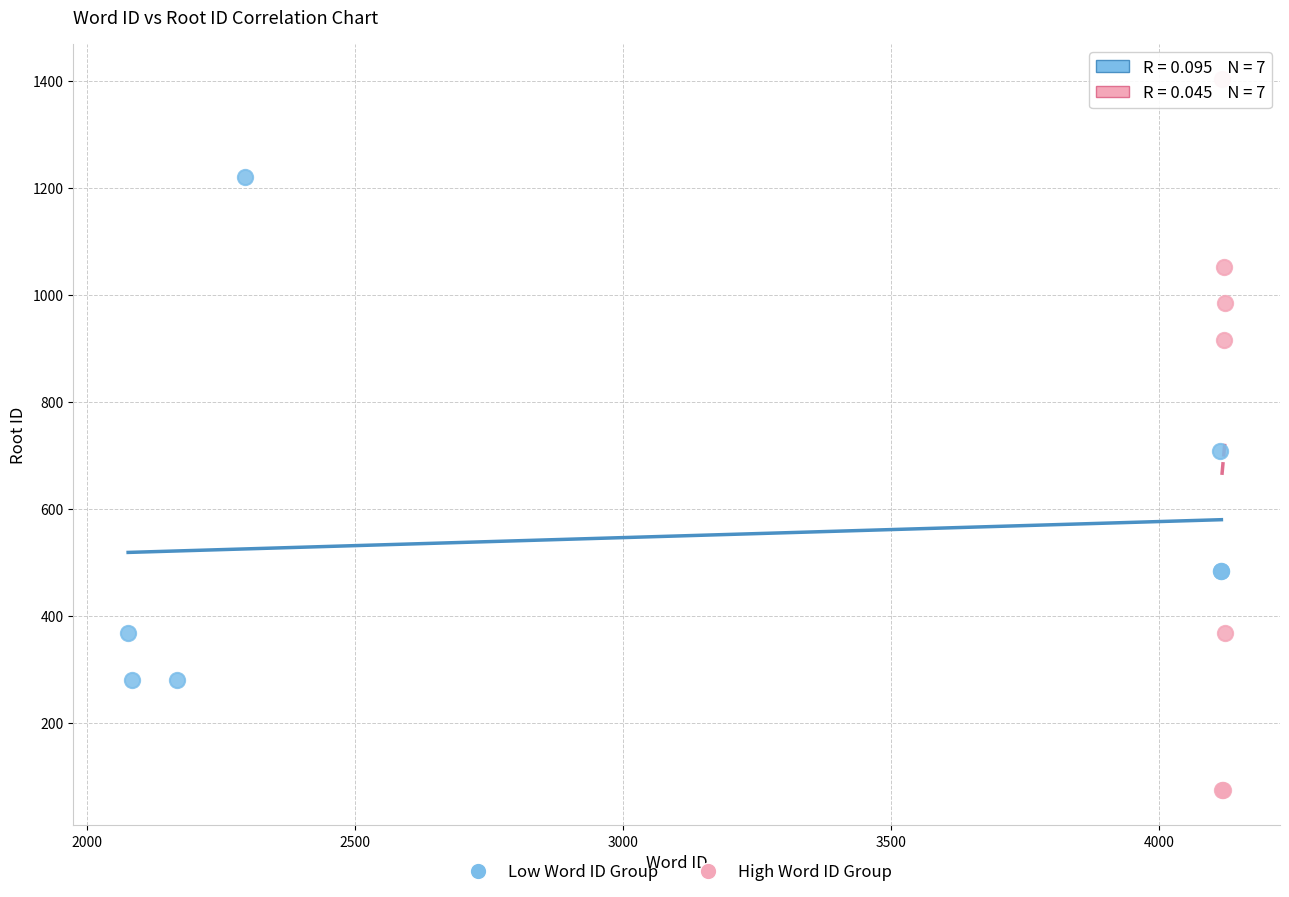

Which series contains the highest Y value?

High Word ID Group